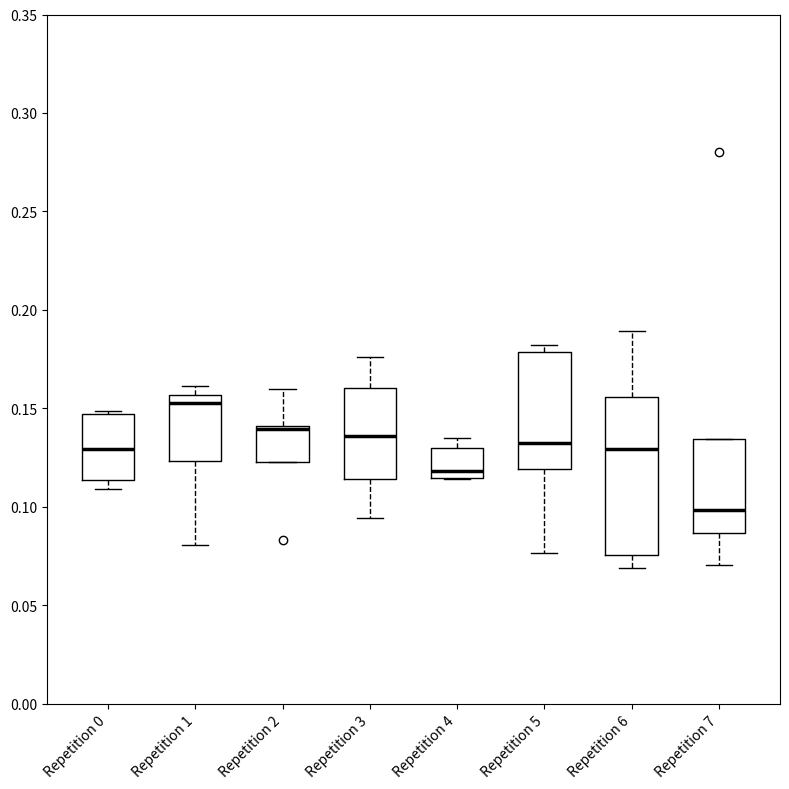

Reading left to right, transcribe this box plot: for each box, give where its median line is, the range the box spans, and where its two whiskers end, as read against the y-axis. The values are not printed on the chart, so give them approximately, as read against the axis.

Repetition 0: median 0.130, box 0.115 to 0.145, whiskers 0.110 to 0.150
Repetition 1: median 0.155 (just below the box's upper edge), box 0.125 to 0.155, whiskers 0.080 to 0.160
Repetition 2: median 0.140 (just below the box's upper edge), box 0.125 to 0.140, whiskers 0.125 to 0.160
Repetition 3: median 0.135, box 0.115 to 0.160, whiskers 0.095 to 0.175
Repetition 4: median 0.120, box 0.115 to 0.130, whiskers 0.115 to 0.135
Repetition 5: median 0.130, box 0.120 to 0.180, whiskers 0.075 to 0.180 (just above the box's upper edge)
Repetition 6: median 0.130, box 0.075 to 0.155, whiskers 0.070 to 0.190
Repetition 7: median 0.100, box 0.085 to 0.135, whiskers 0.070 to 0.135